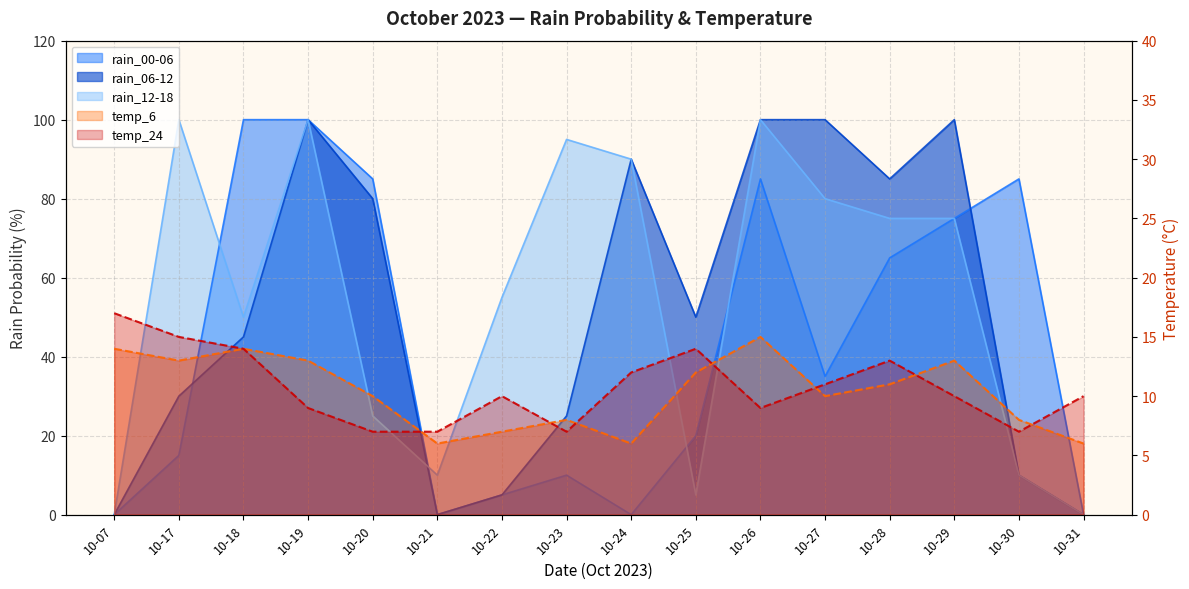

Which series changed the most between 10-07 and 10-25?

rain_06-12